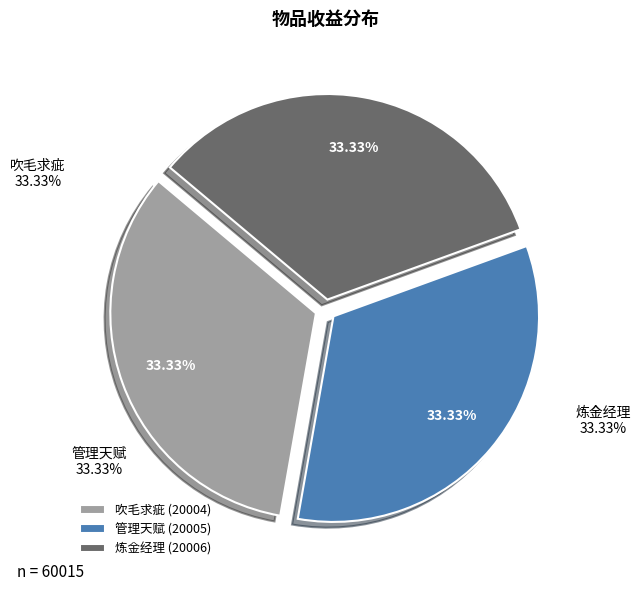

Which slice is the largest?

炼金经理